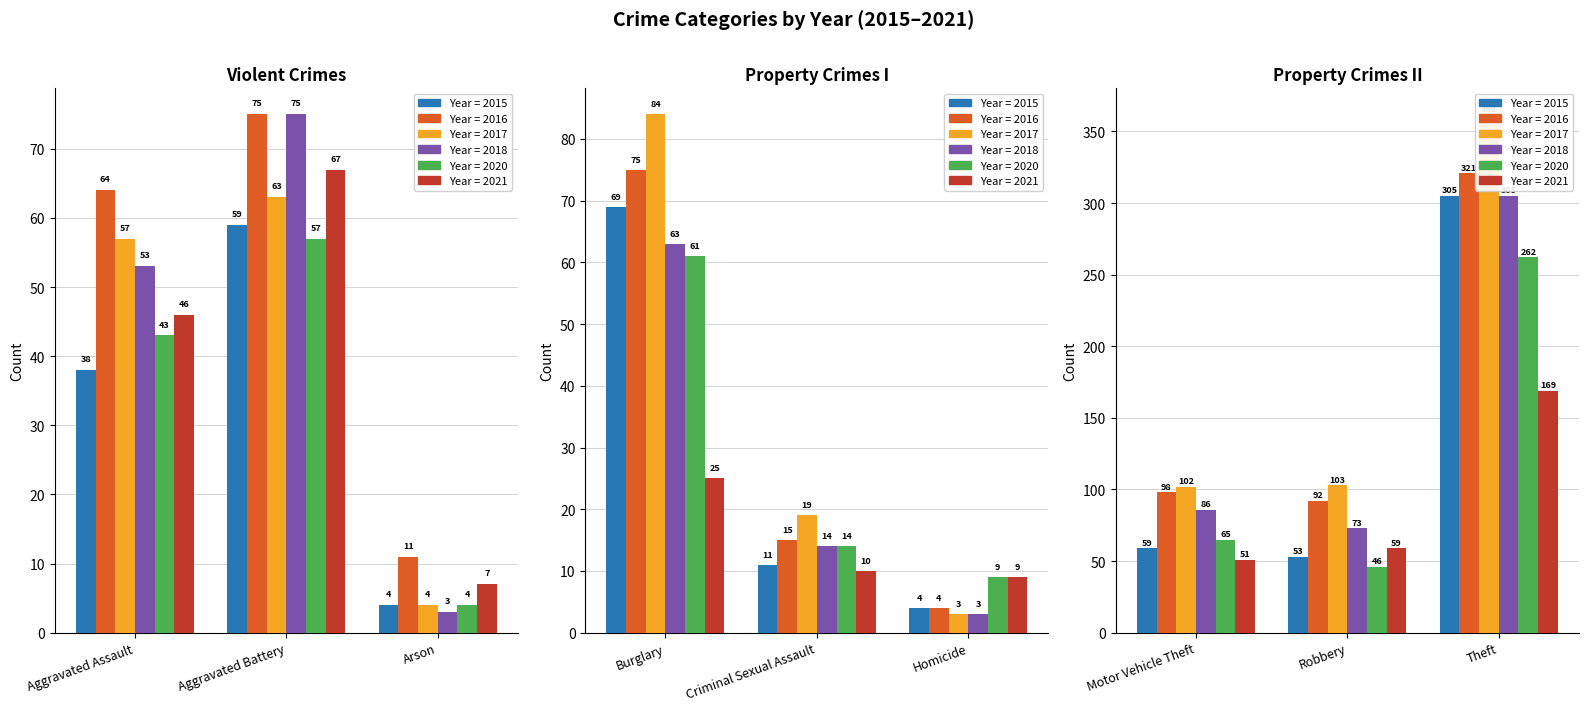

Reading left to right, transcribe all the data shown in this chart.

2015: 38	59	4	69	11	4	59	53	305
2017: 57	63	4	84	19	3	102	103	362
2020: 43	57	4	61	14	9	65	46	262
2021: 46	67	7	25	10	9	51	59	169
2016: 64	75	11	75	15	4	98	92	321
2018: 53	75	3	63	14	3	86	73	305